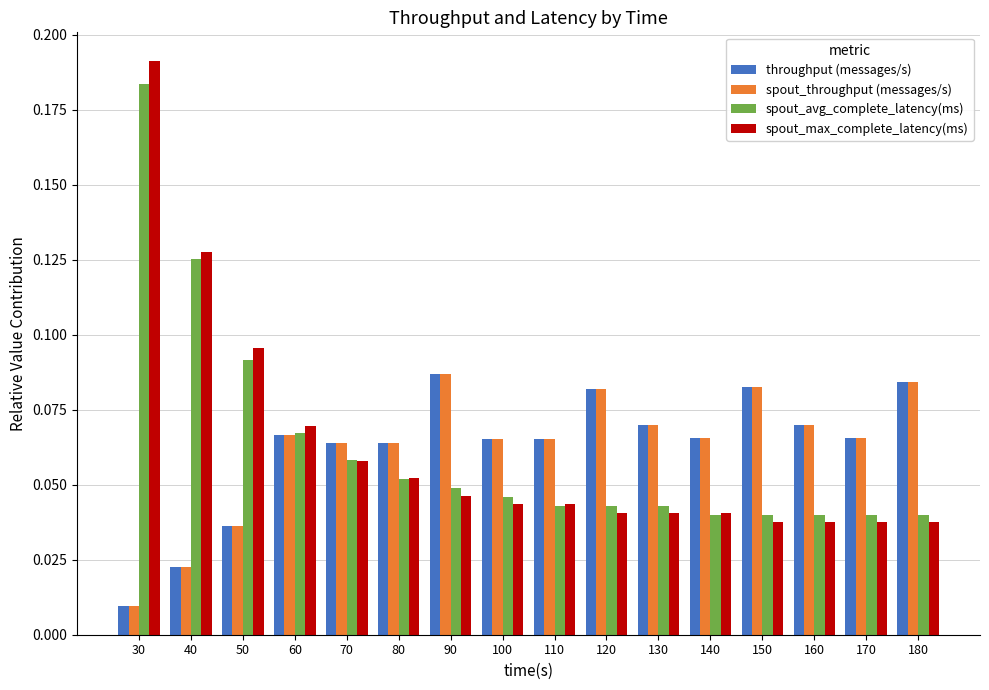

At which category is the sum across all series the highest?

30